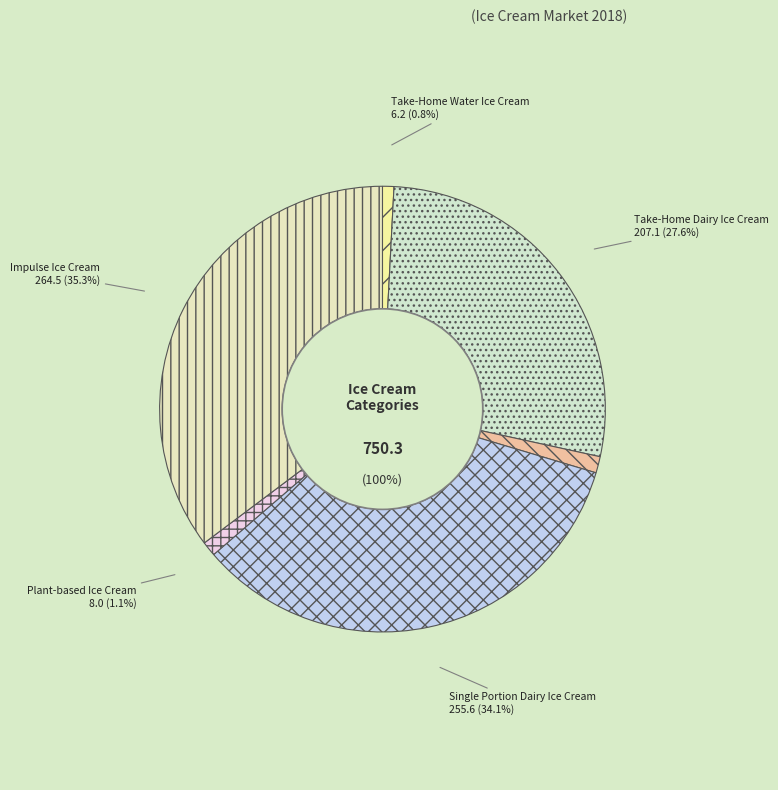

Rank the categories by value from highest to lowest.

Impulse Ice Cream, Single Portion Dairy Ice Cream, Take-Home Dairy Ice Cream, Single Portion Water Ice Cream, Plant-based Ice Cream, Take-Home Water Ice Cream